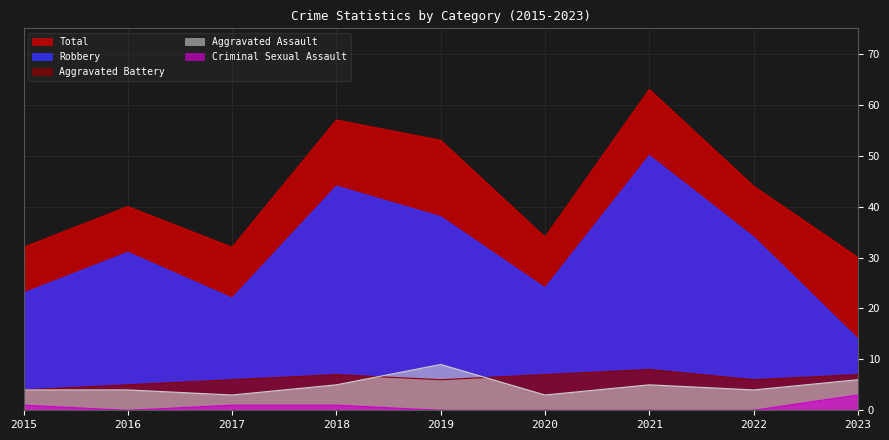

What is the sum of the Aggravated Assault values at 2020 and 2022?

7